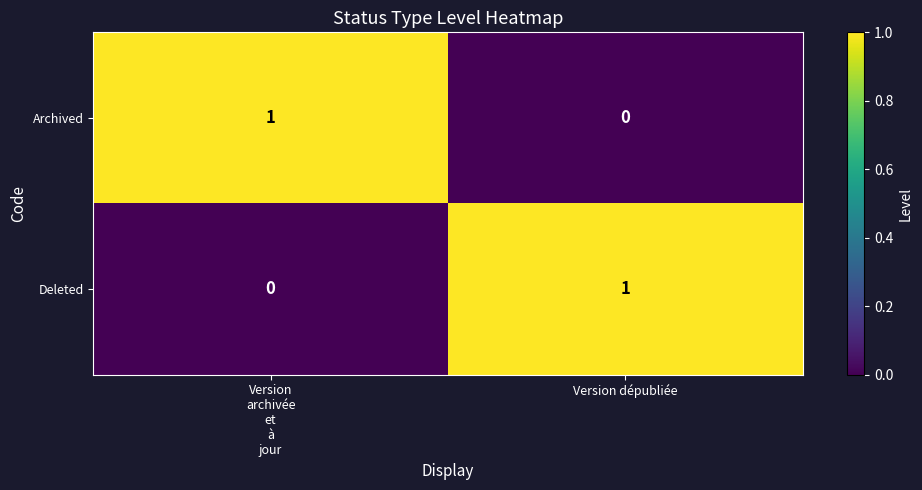

True or false: Deleted has a value of 1 at Version dépubliée.

True